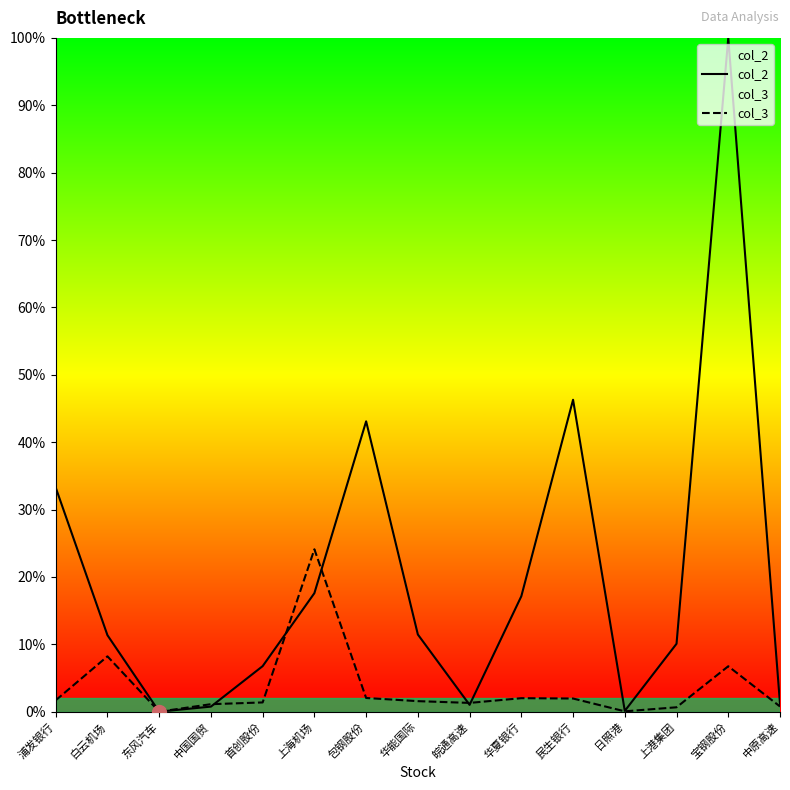

Which has a higher value, 中国国贸 or 日照港?

中国国贸